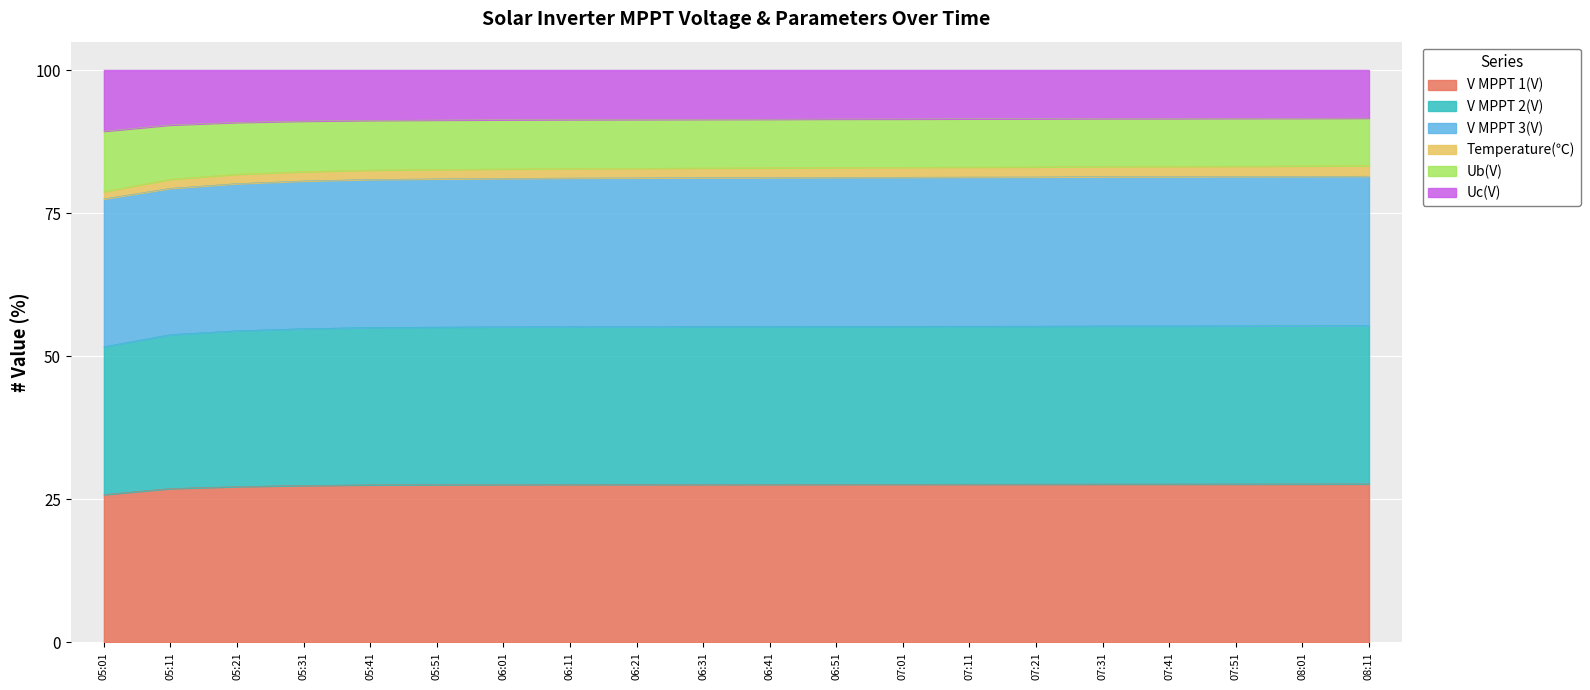

What is the label of the 9th point from the left?

06:21